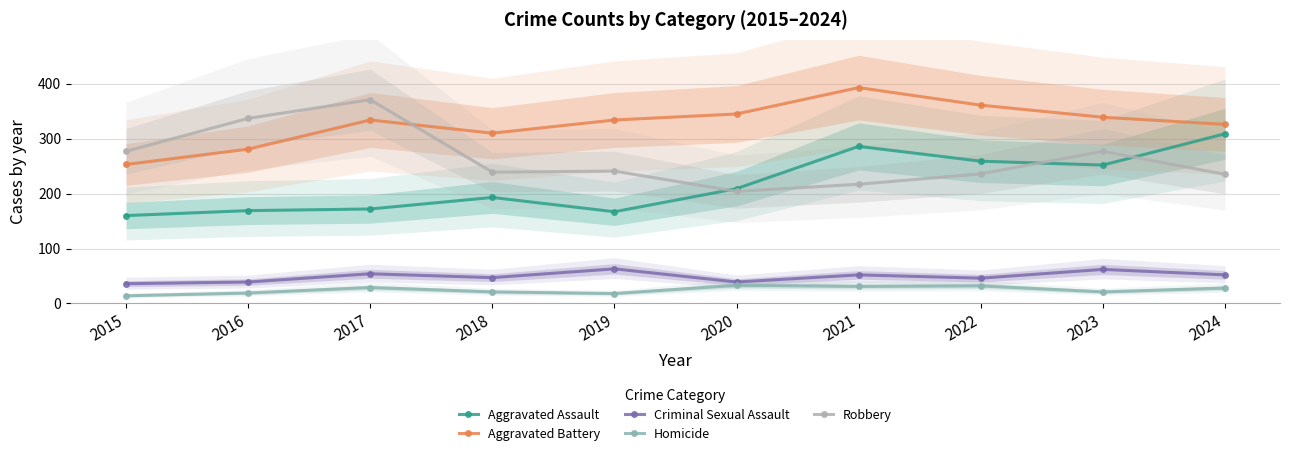

How many categories are shown in the chart?

10